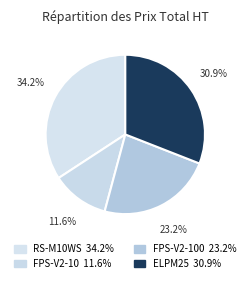

How many segments does this pie chart have?

4